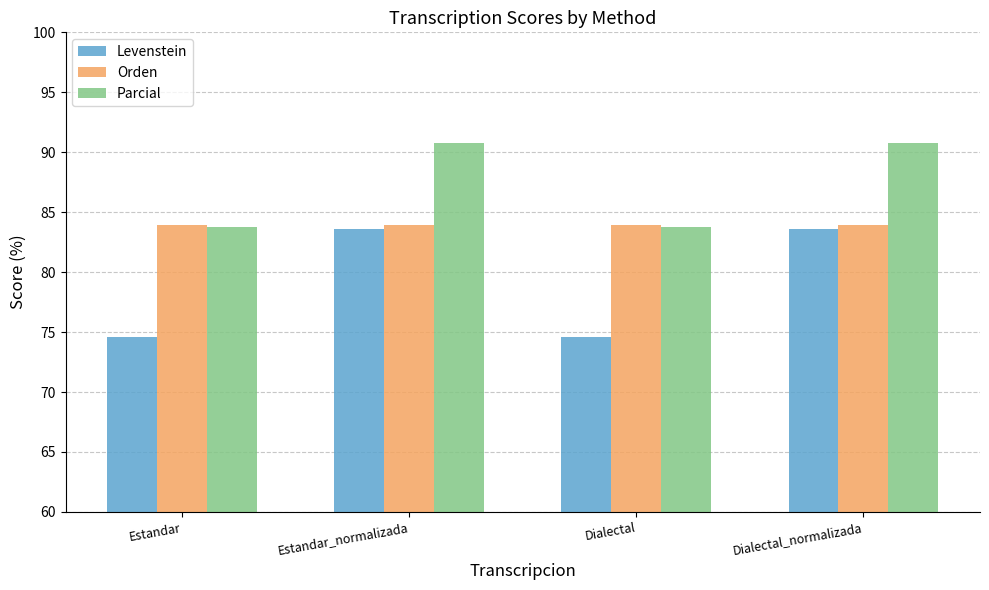

What is the difference between the maximum and minimum values in the Parcial series?

7.0